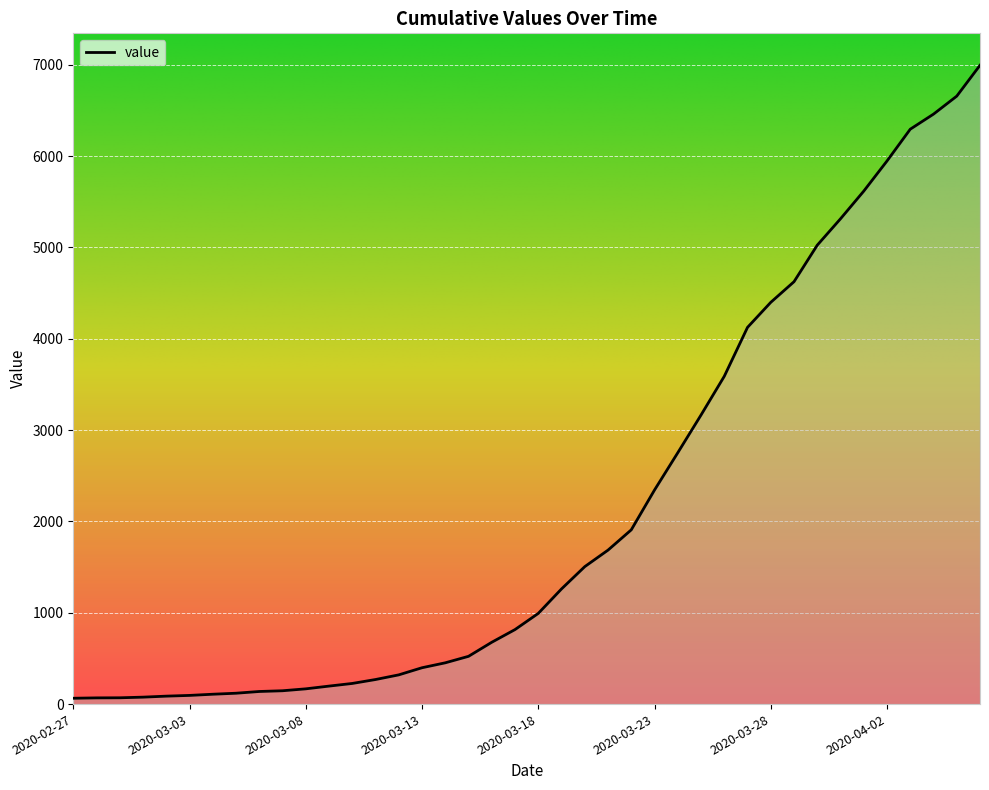

What is the minimum value shown in the chart?

64